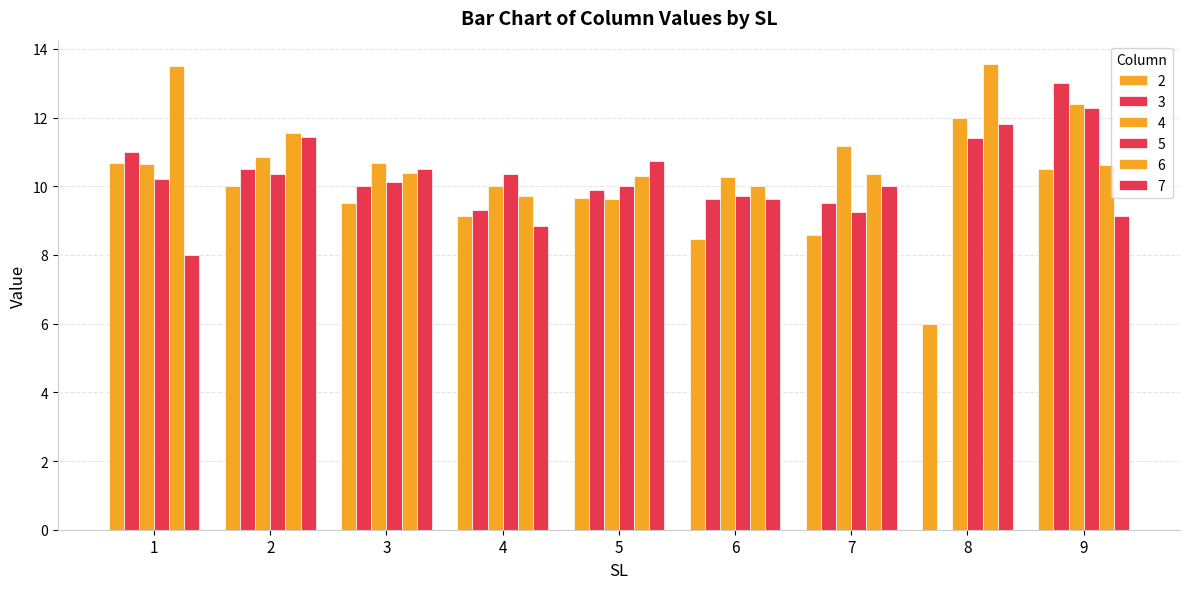

How many categories are shown in the chart?

9